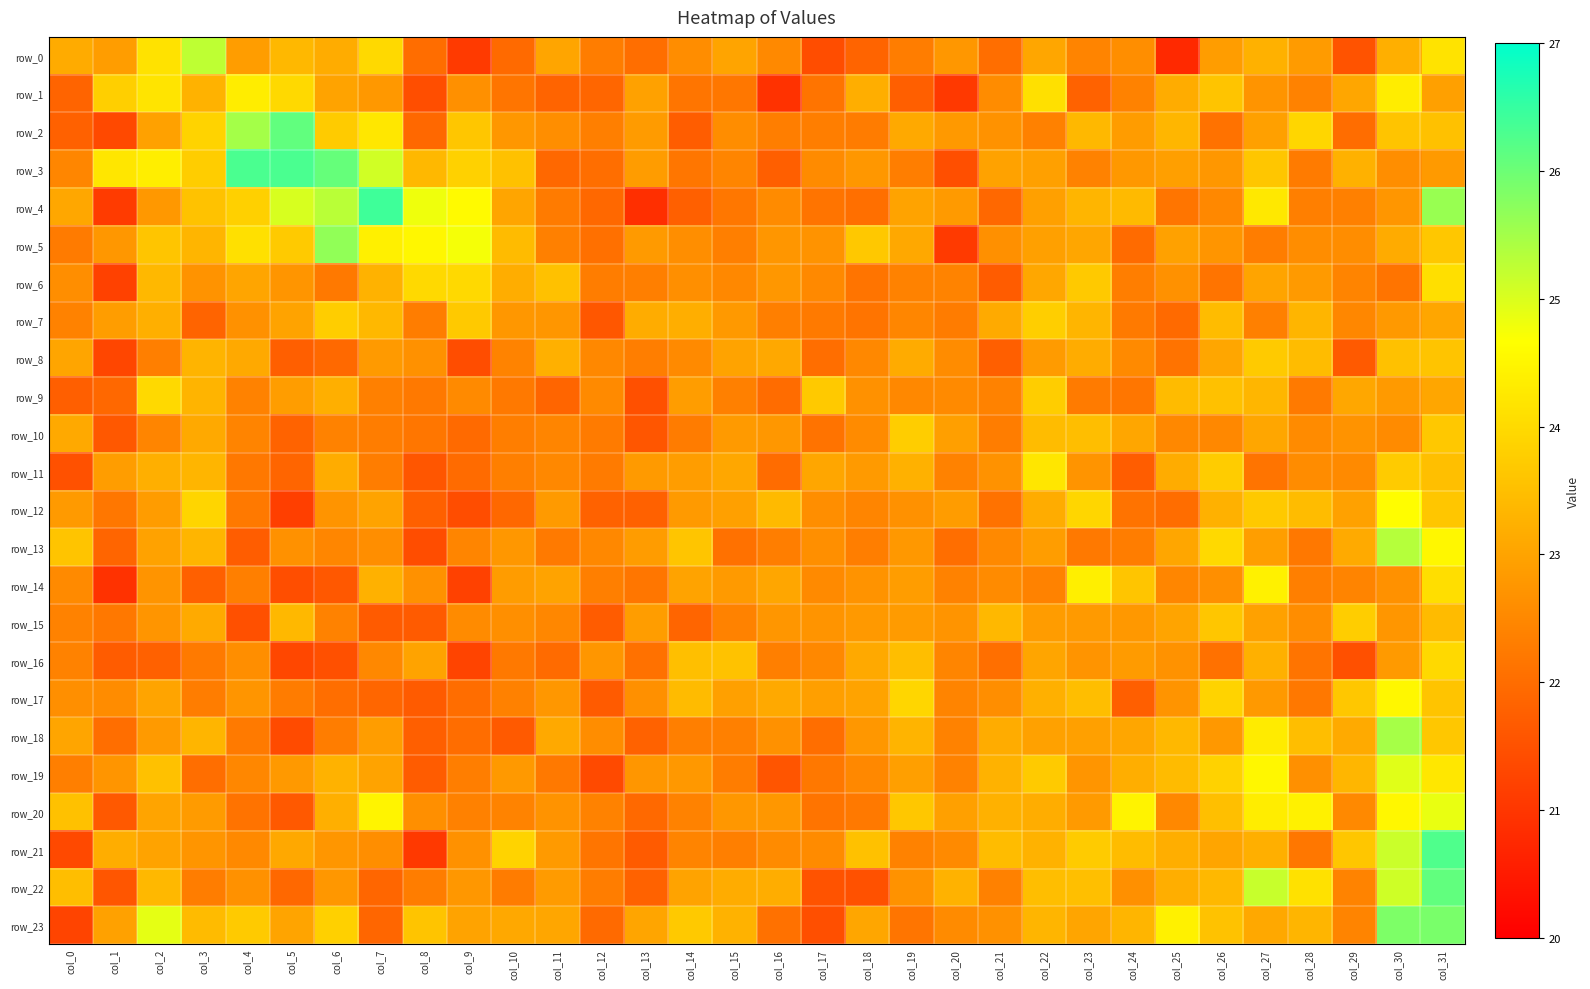

How many distinct data groups are displayed?

24